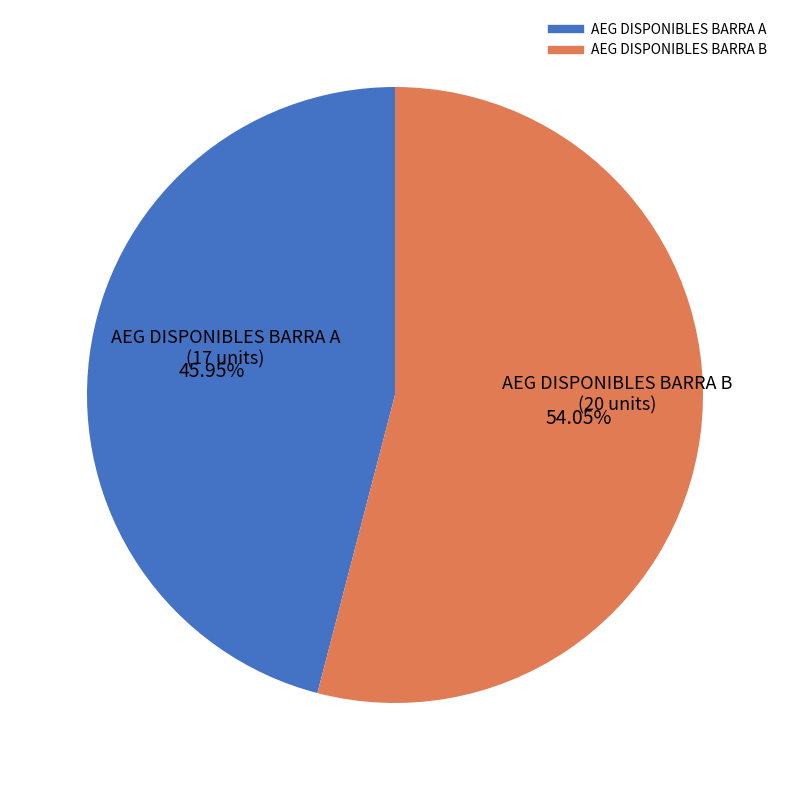

Which category has the smallest portion of the pie?

AEG DISPONIBLES BARRA A